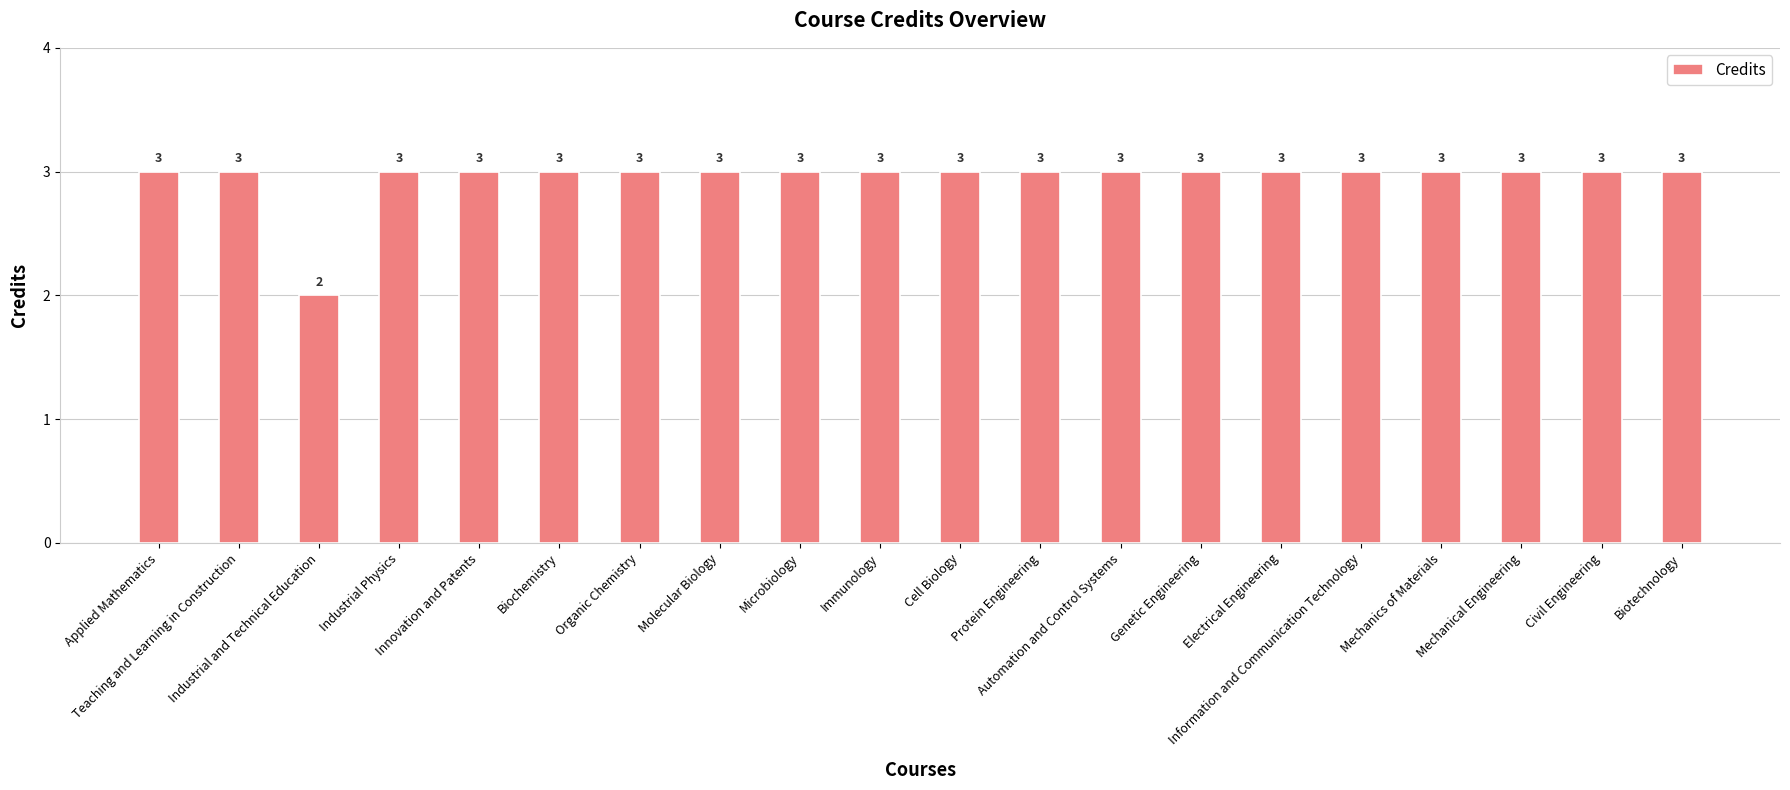

Reading left to right, list all the values displayed in this chart.

Applied Mathematics=3	Teaching and Learning in Construction=3	Industrial and Technical Education=2	Industrial Physics=3	Innovation and Patents=3	Biochemistry=3	Organic Chemistry=3	Molecular Biology=3	Microbiology=3	Immunology=3	Cell Biology=3	Protein Engineering=3	Automation and Control Systems=3	Genetic Engineering=3	Electrical Engineering=3	Information and Communication Technology=3	Mechanics of Materials=3	Mechanical Engineering=3	Civil Engineering=3	Biotechnology=3